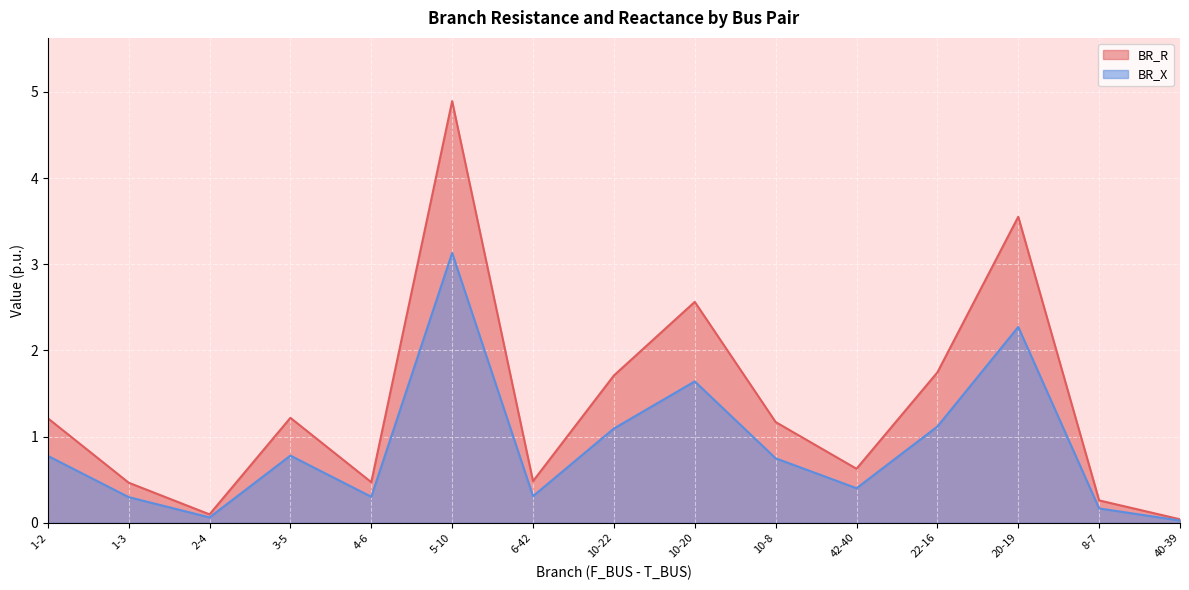

What is the total value across all series at 10-8?

1.9